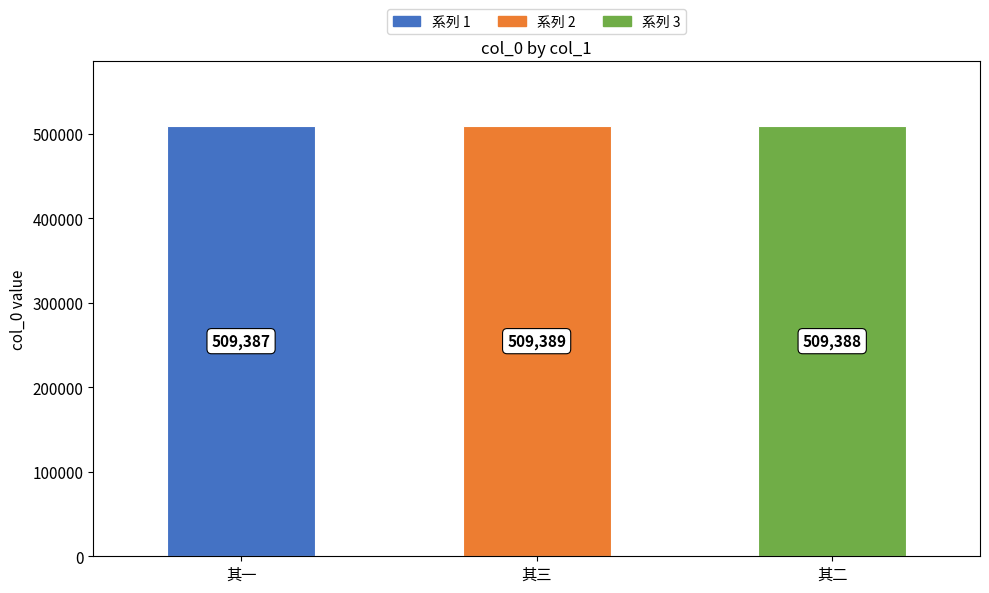

Count the values in the range 509387 to 509389.

3